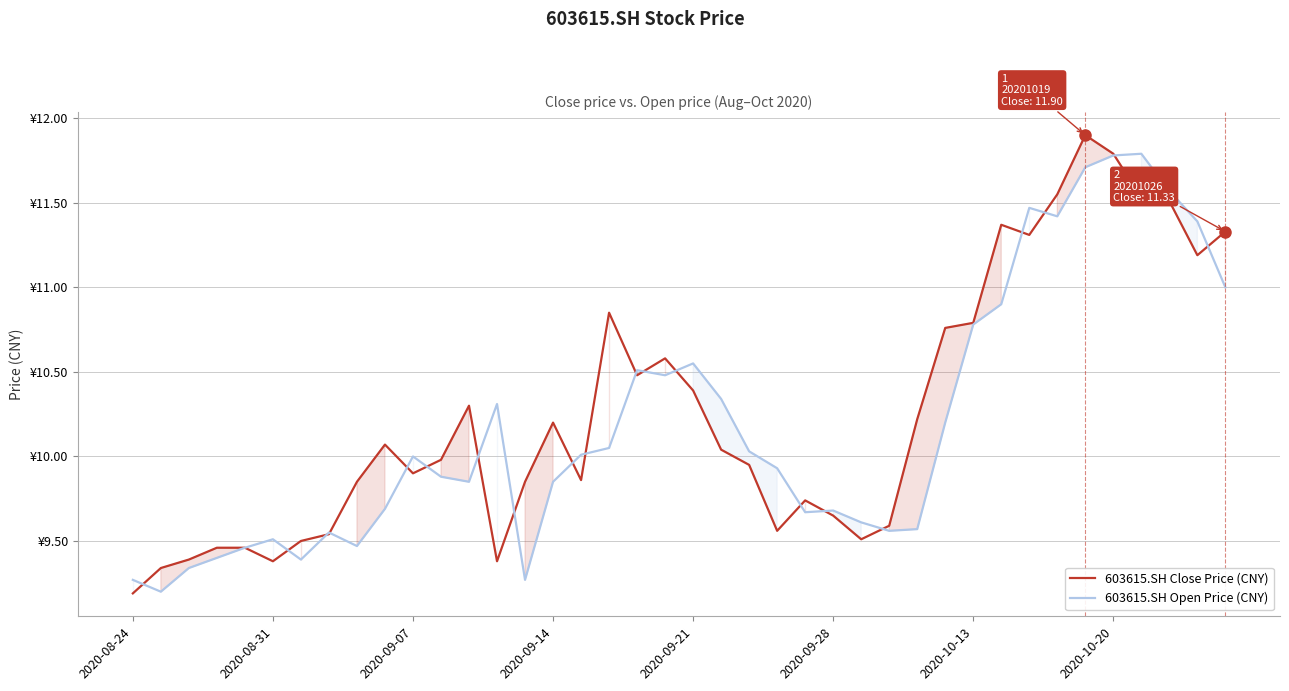

What is the minimum value for 603615.SH Close Price (CNY)?

9.2